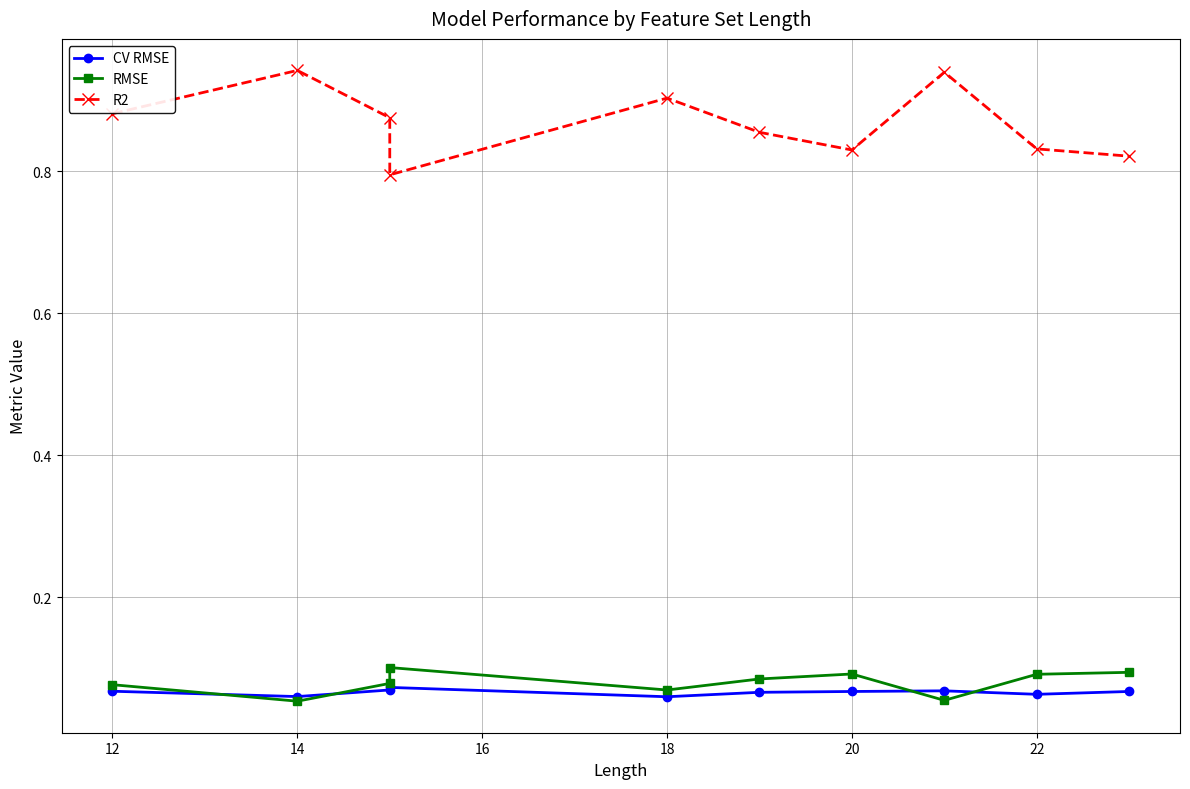

True or false: CV RMSE has more than 2 points higher than both neighbors.

False